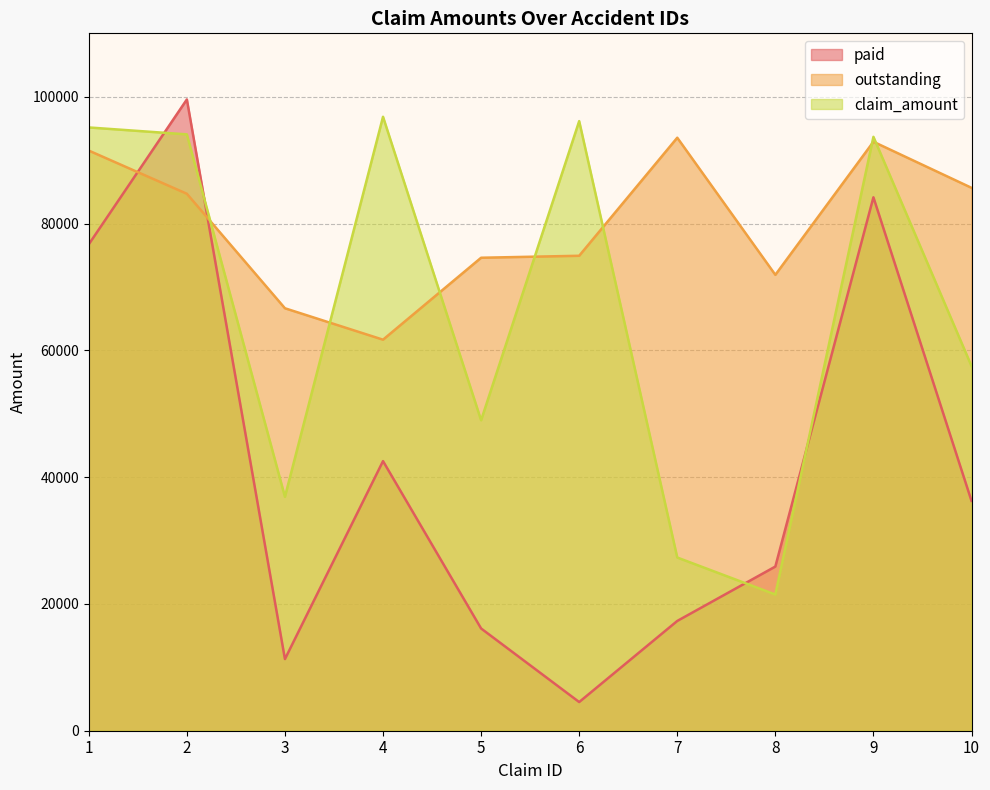

The value of outstanding at 6 is 31208. True or false?

False